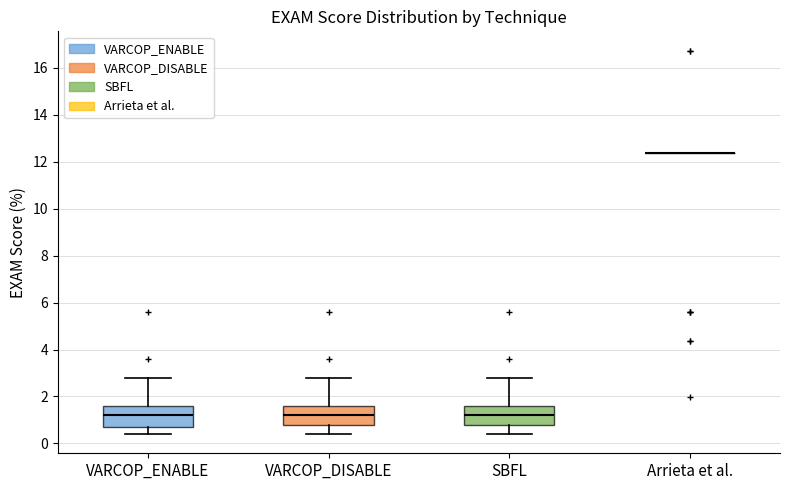

Reading left to right, transcribe this box plot: for each box, give where its median line is, the range the box spans, and where its two whiskers end, as read against the y-axis. The values are not printed on the chart, so give them approximately, as read against the axis.

VARCOP_ENABLE: median 1.2, box 0.6 to 1.6, whiskers 0.4 to 2.8
VARCOP_DISABLE: median 1.2, box 0.8 to 1.6, whiskers 0.4 to 2.8
SBFL: median 1.2, box 0.8 to 1.6, whiskers 0.4 to 2.8
Arrieta et al.: box collapsed to a line at 12.4, whiskers 12.4 to 12.4